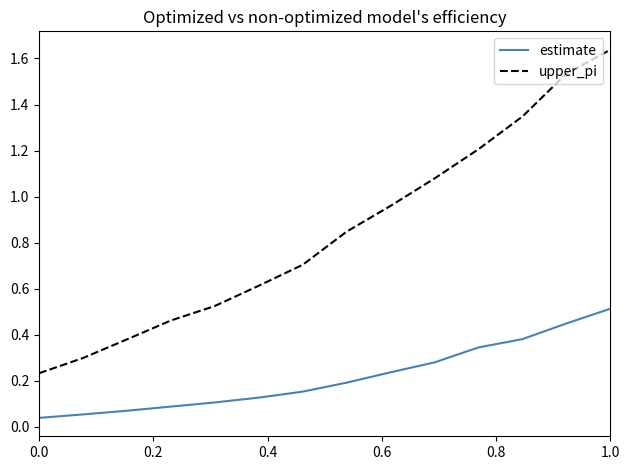

Which series has the largest range (max minus min)?

upper_pi